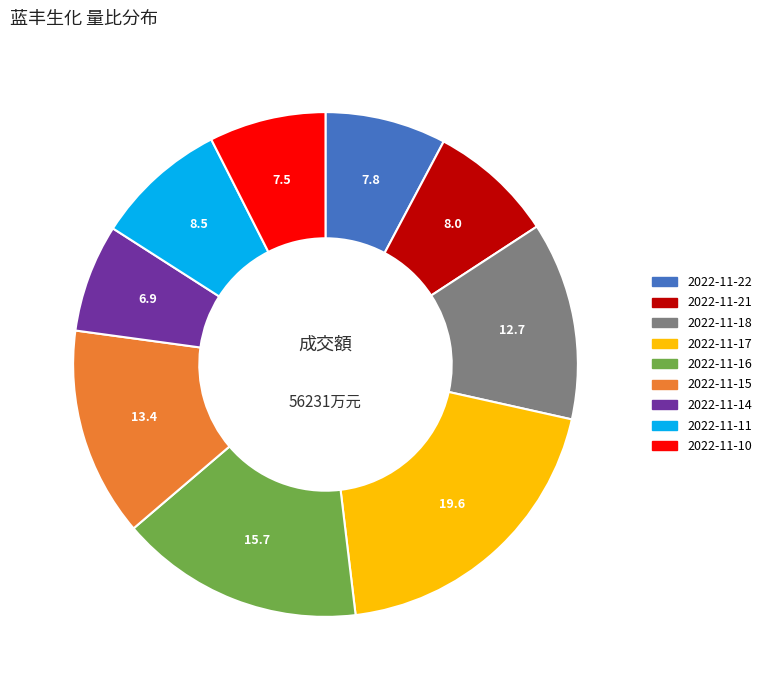

The 2022-11-18 slice represents 13% of the pie. True or false?

True